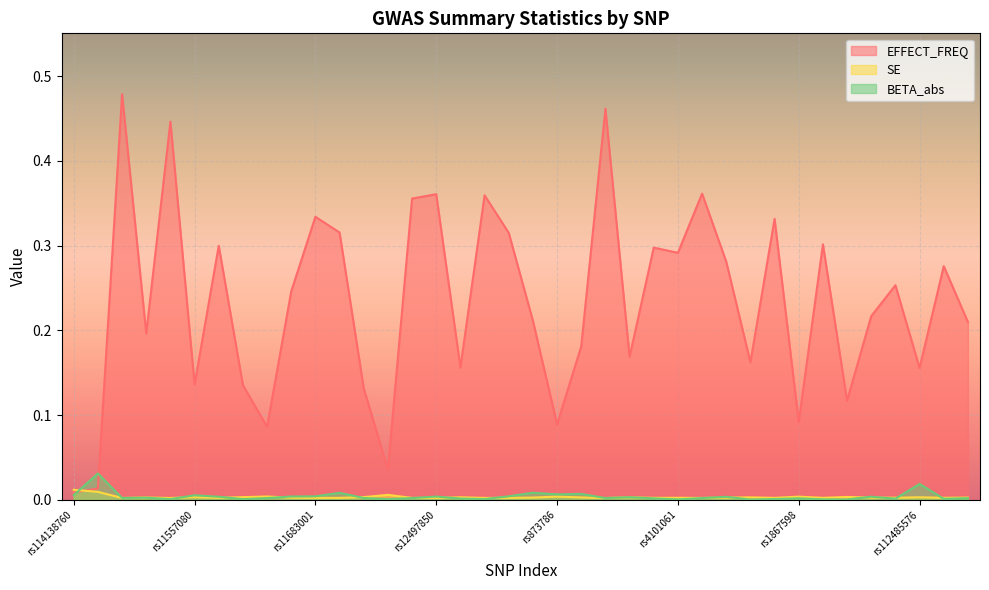

How many series are shown in this chart?

3